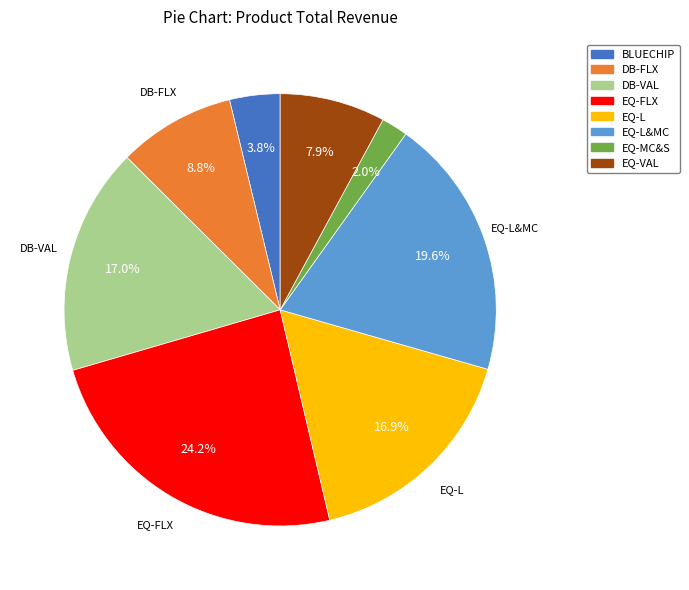

Does any single category account for the majority?

No